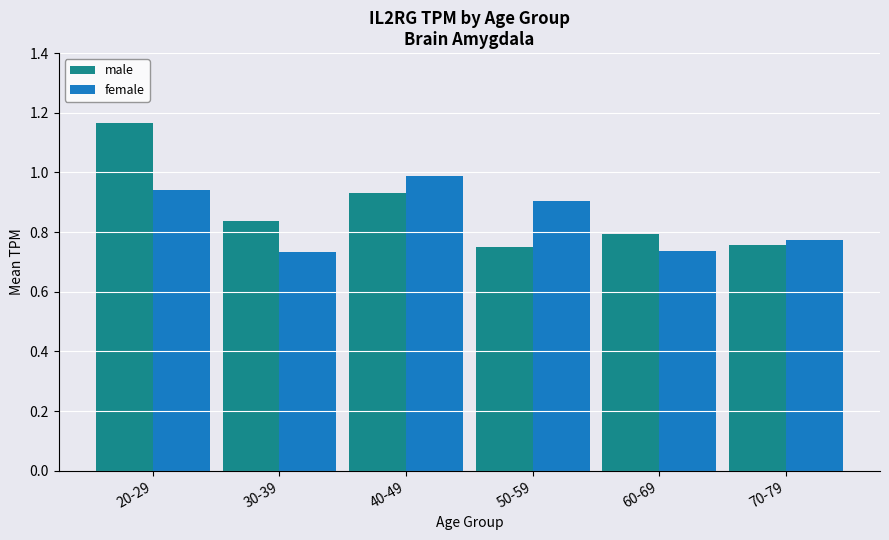

At how many categories does at least one series exceed 1?

1